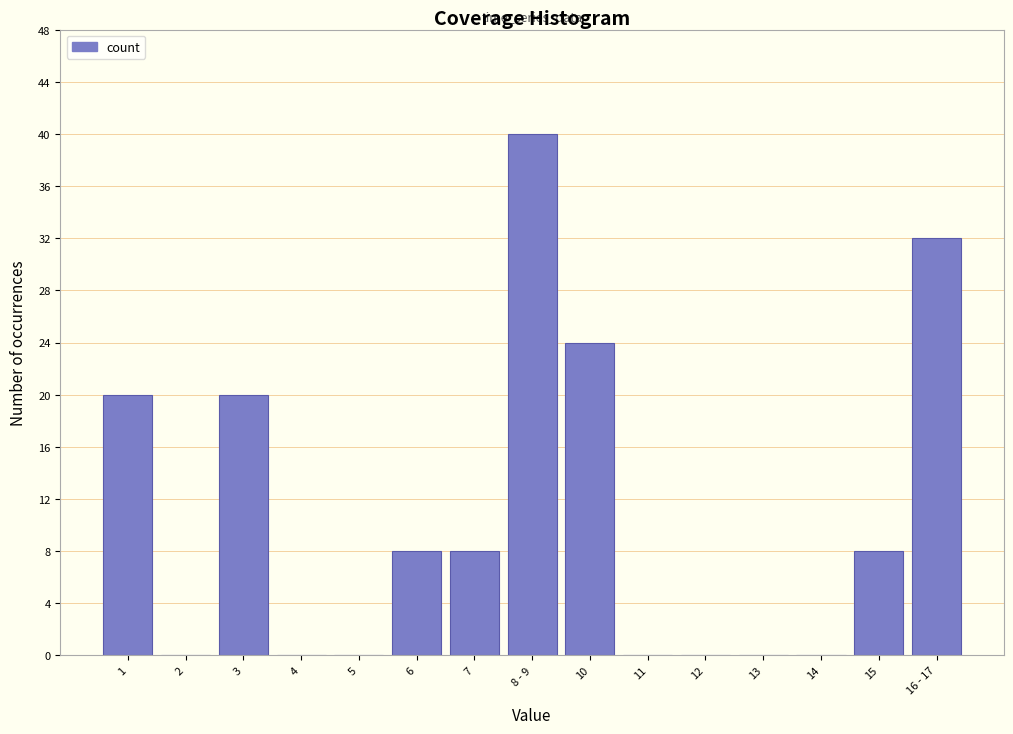

Reading left to right, transcribe all the data shown in this chart.

1=20	2=0	3=20	4=0	5=0	6=8	7=8	8 - 9=40	10=24	11=0	12=0	13=0	14=0	15=8	16 - 17=32